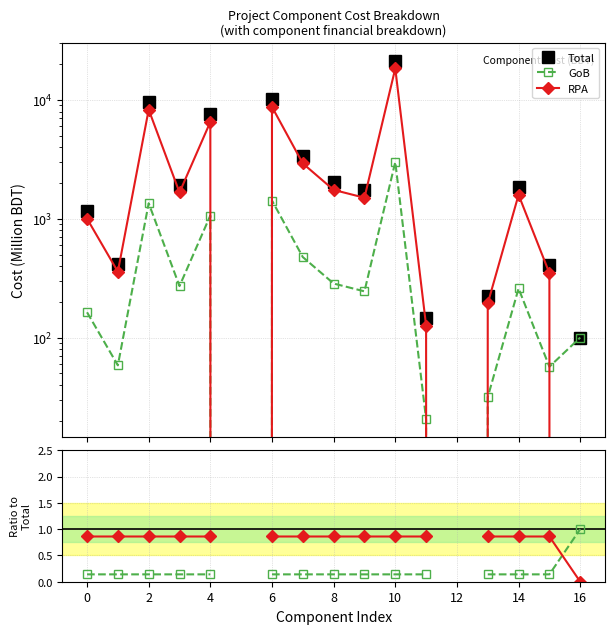

Rank the series by their maximum value, from highest to lowest.

Total, RPA, GoB, GoB/Total, RPA/Total